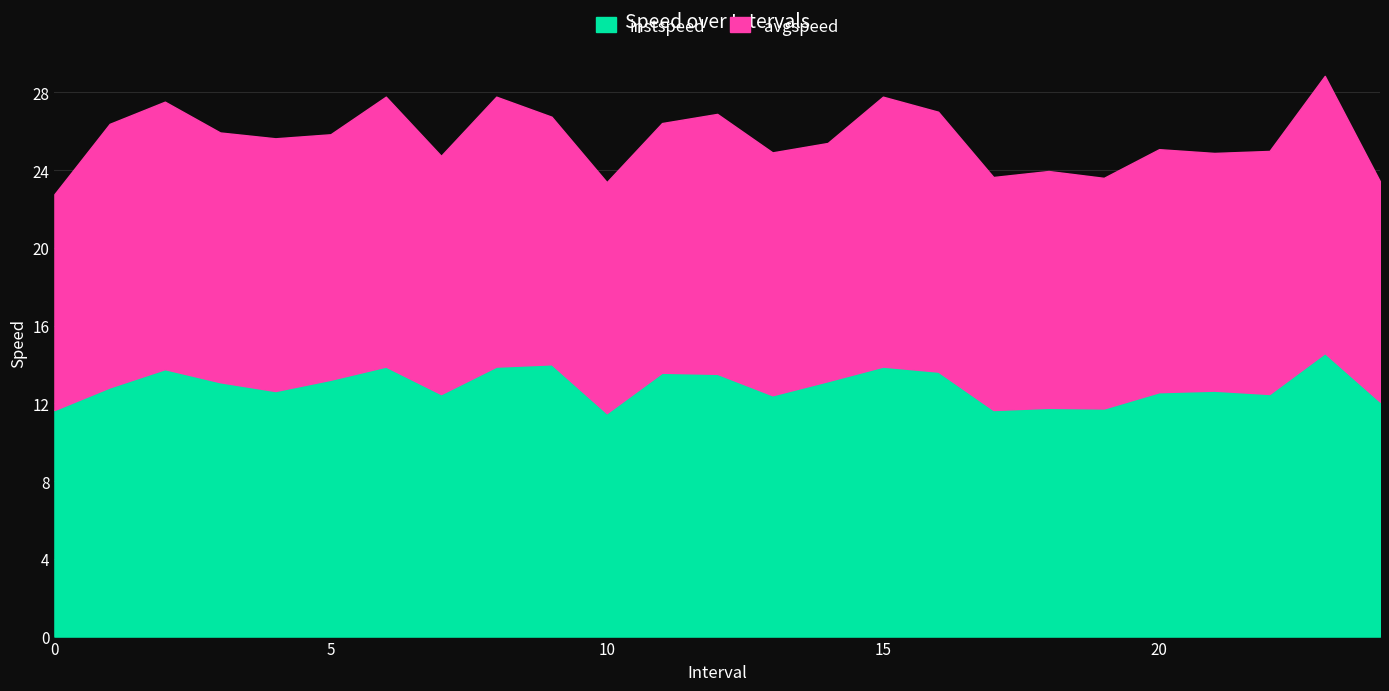

What is the approximate value of instspeed at 6?

13.9